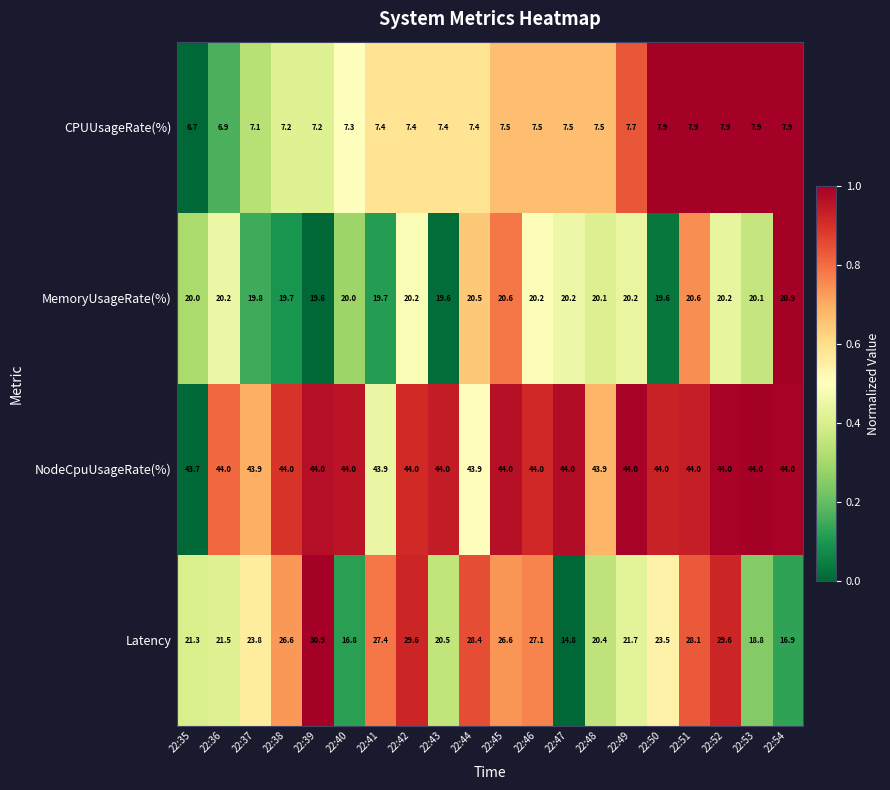

Is the value of CPUUsageRate(%) at 22:49 greater than the value of NodeCpuUsageRate(%) at 22:49?

No